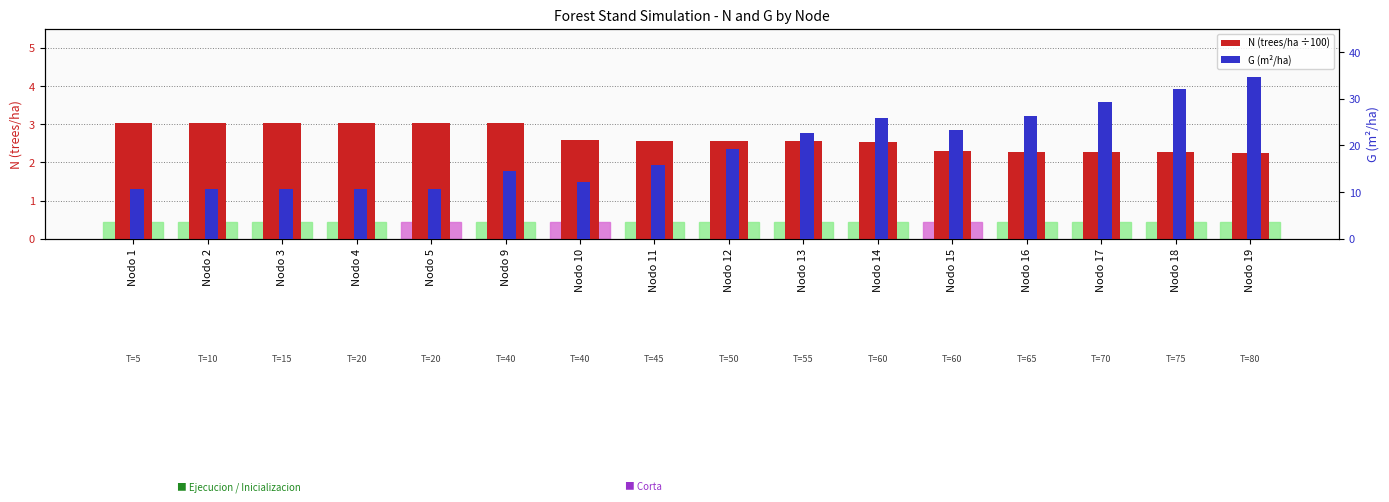

Where does the G (m²/ha) series first go above 19?

Nodo 12